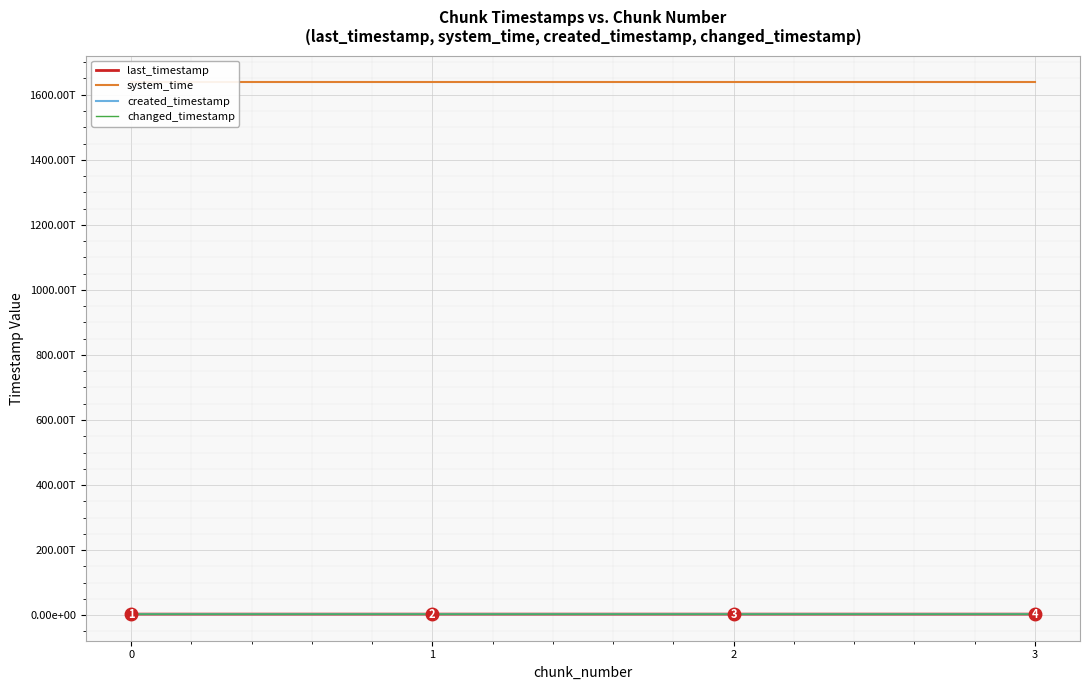

Is this an area chart (filled region under the line)?

No